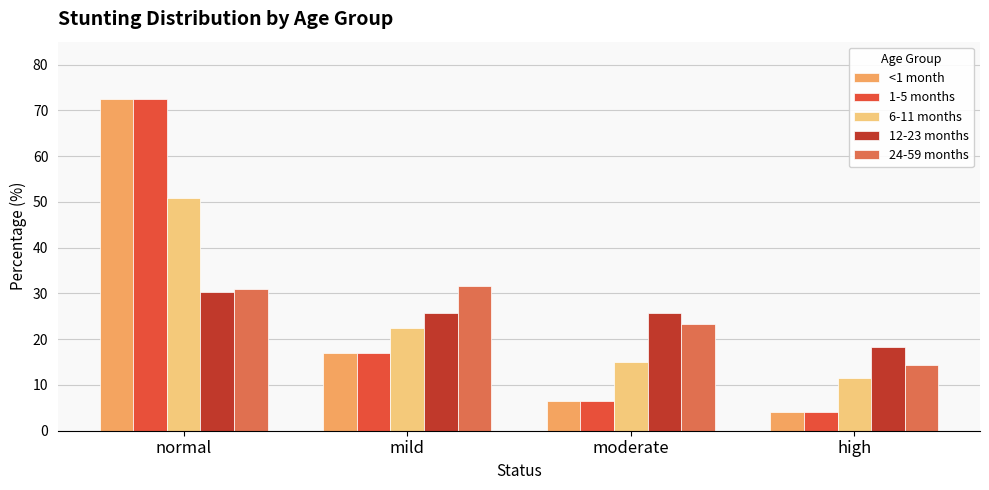

Between normal and moderate, which series saw the biggest shift?

<1 month